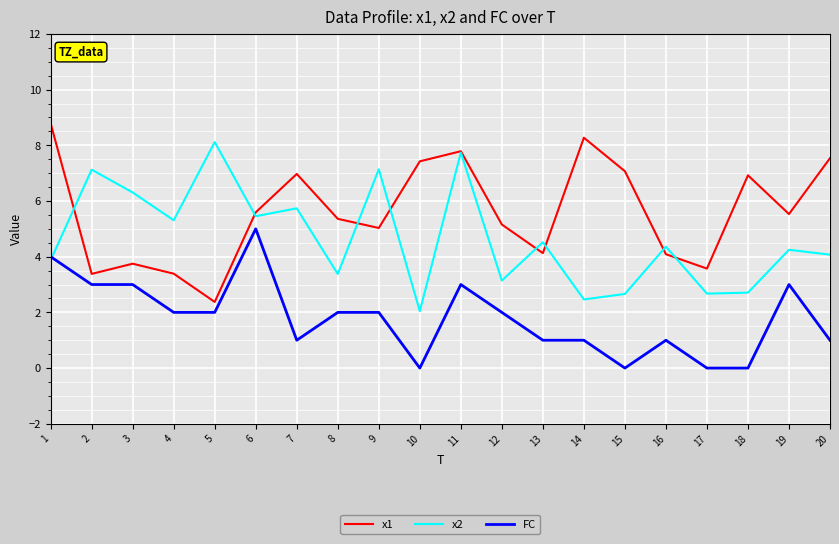

What is the highest value of the FC series?

5.0